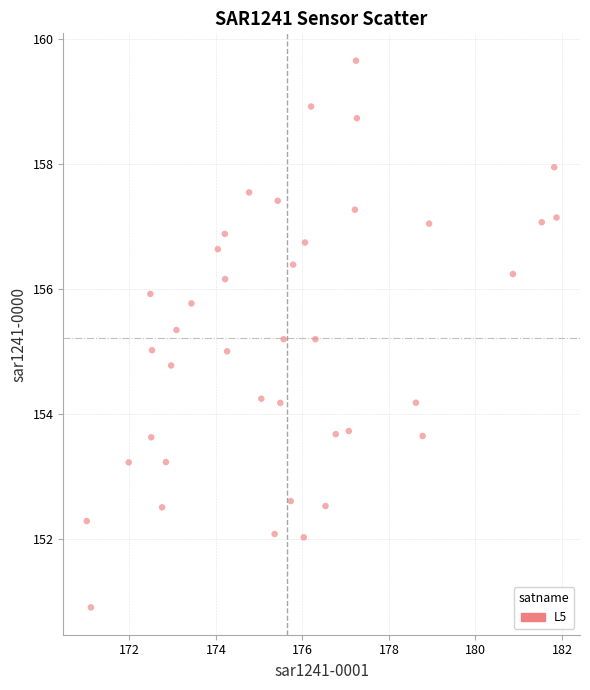

What is the range of X values (max minus min)?

10.9